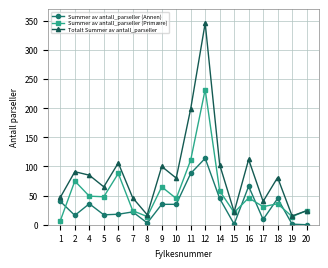

Is the value of Summer av antall_parseller (Primære) at 10 greater than the value of Totalt Summer av antall_parseller at 9?

No